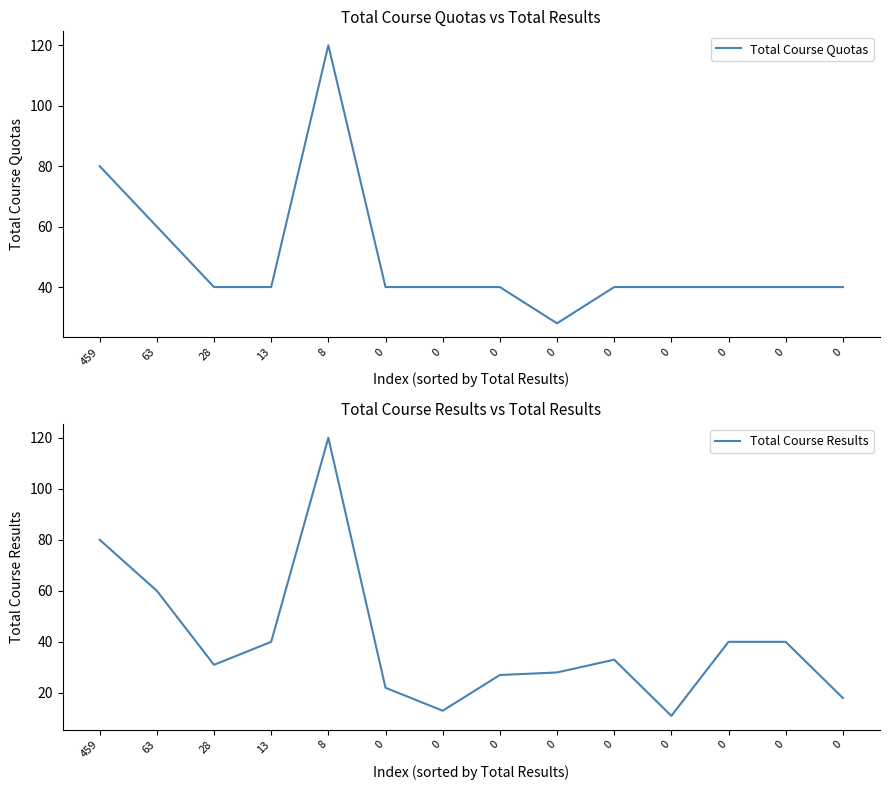

What is the average value of the Total Course Quotas series?

49